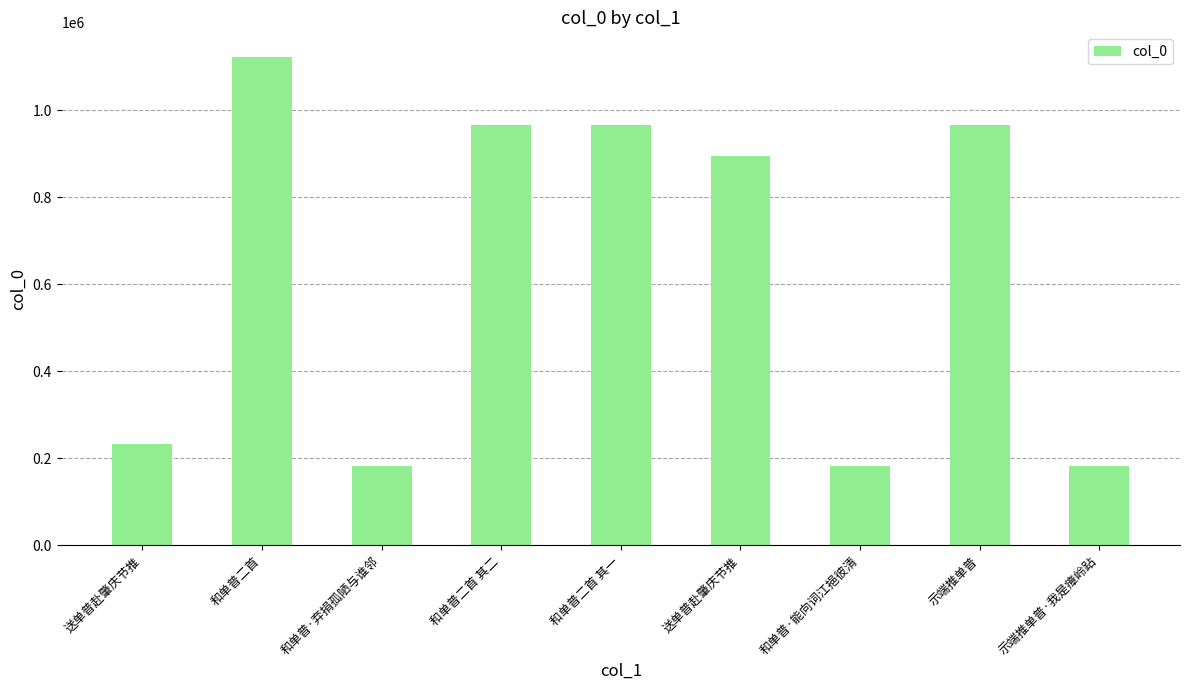

The value at 送单普赴肇庆节推 is 330031. True or false?

False